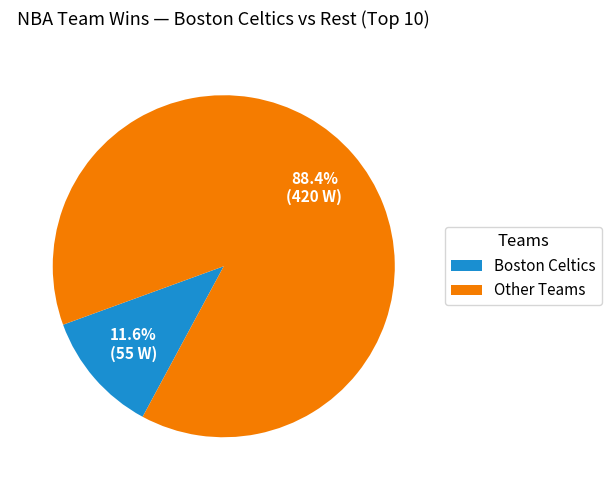

Rank the categories by value from highest to lowest.

Other Teams, Boston Celtics